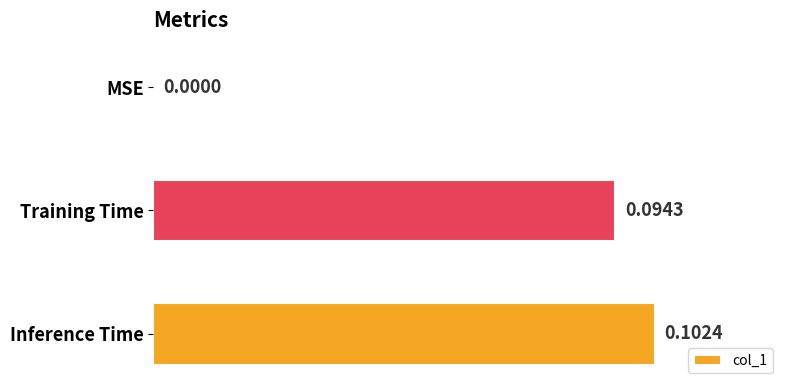

What is the change in value from MSE to Training Time?

+0.1